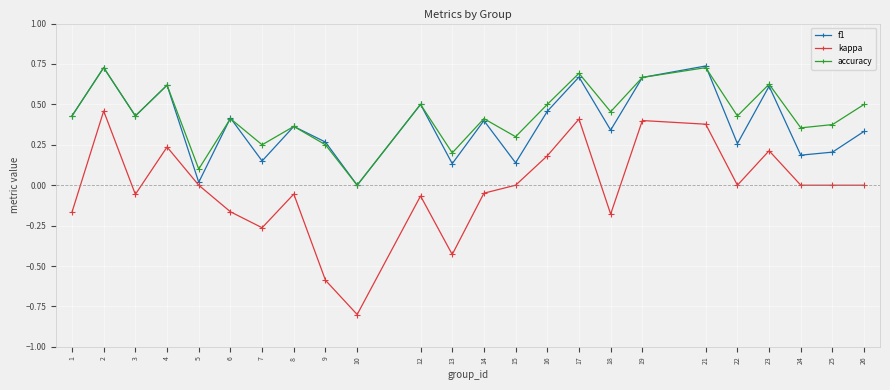

What is the minimum value for kappa?

-0.8